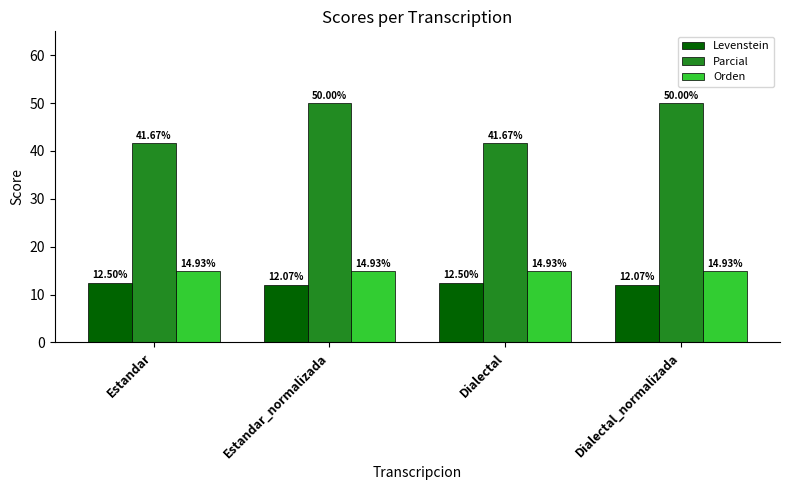

Is the value of Parcial at Dialectal_normalizada greater than the value of Levenstein at Estandar_normalizada?

Yes